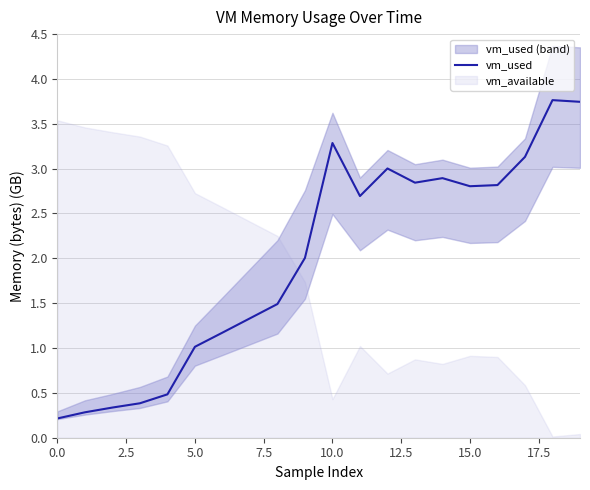

How many values exceed 2?

11